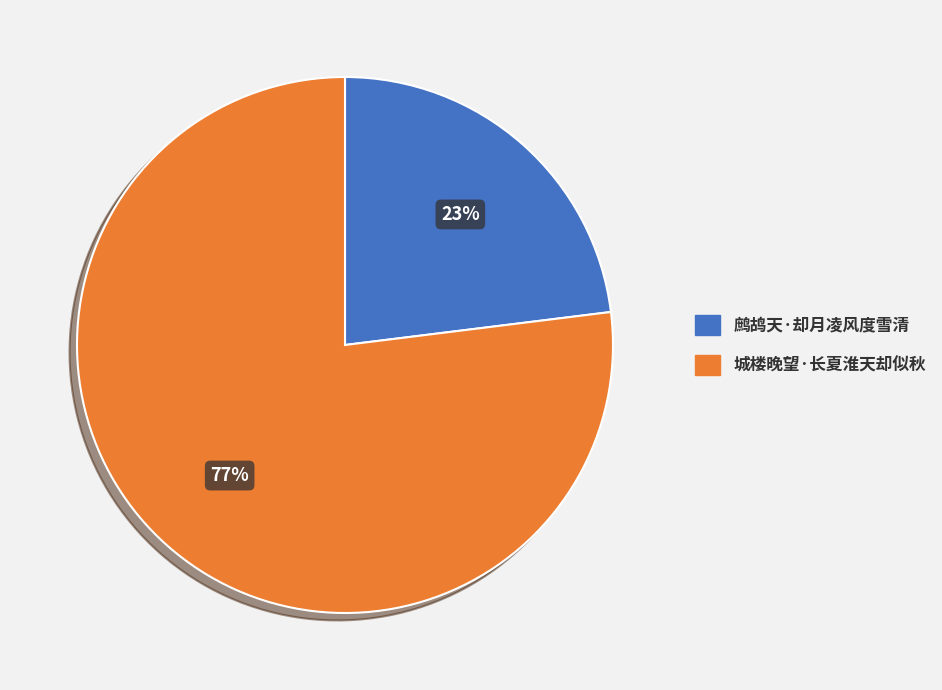

True or false: 鹧鸪天·却月凌风度雪清 accounts for 33% of the total.

False